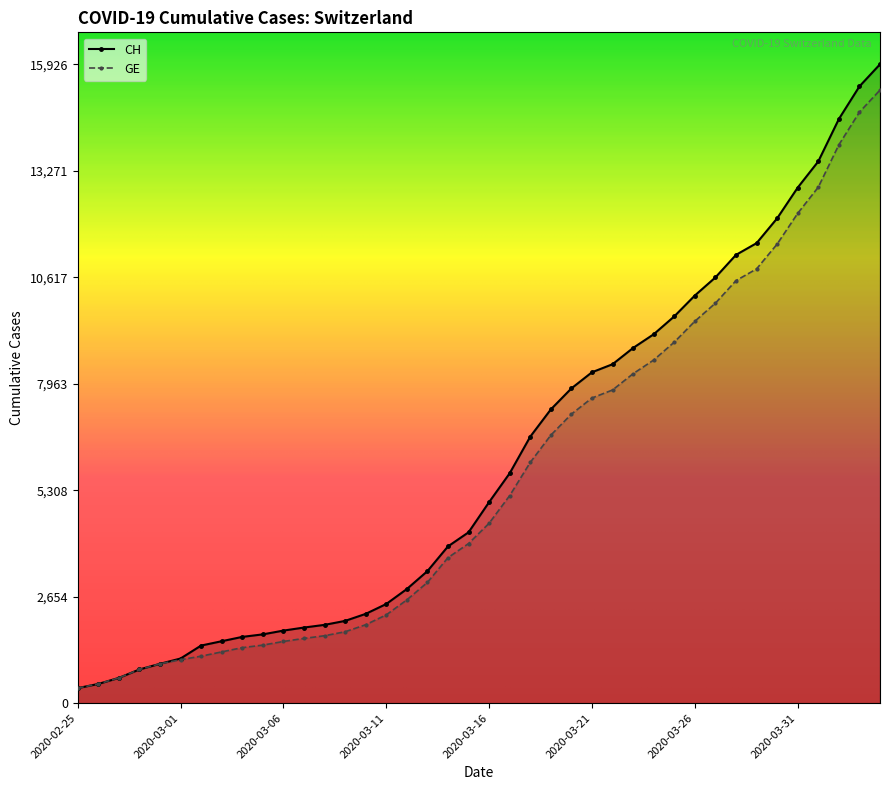

What is the lowest value of the GE series?

375